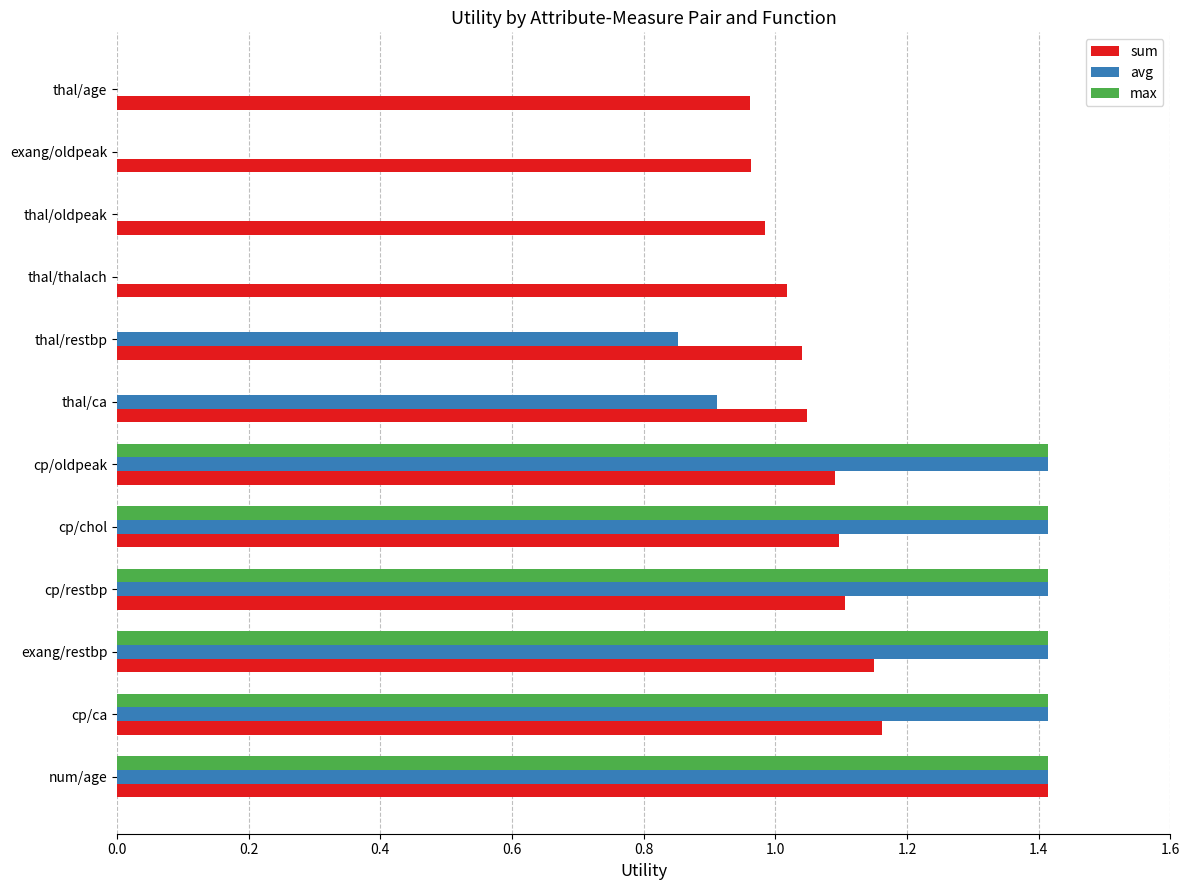

What is the sum of the max values at exang/restbp and thal/restbp?

1.4